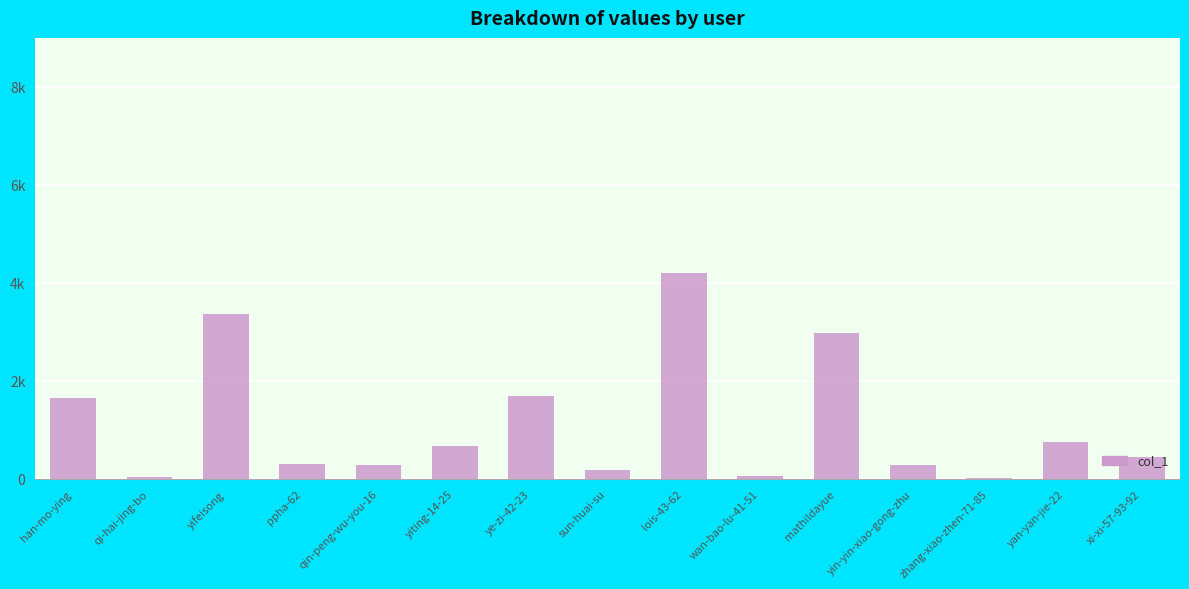

What is the label of the 15th bar from the left?

xi-xi-57-93-92